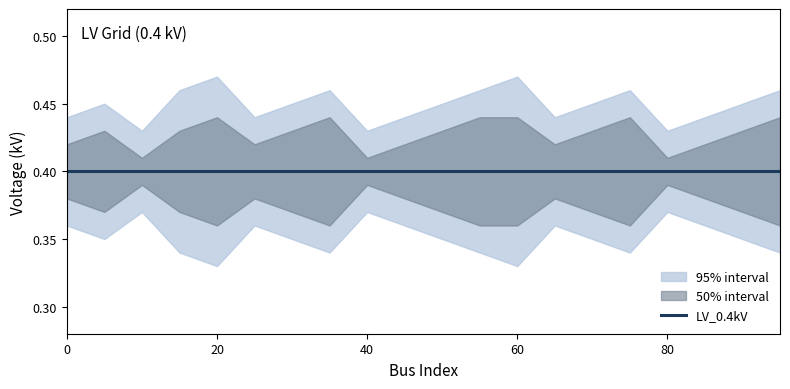

The value of LV_0.4kV at 20 is 0.1. True or false?

False